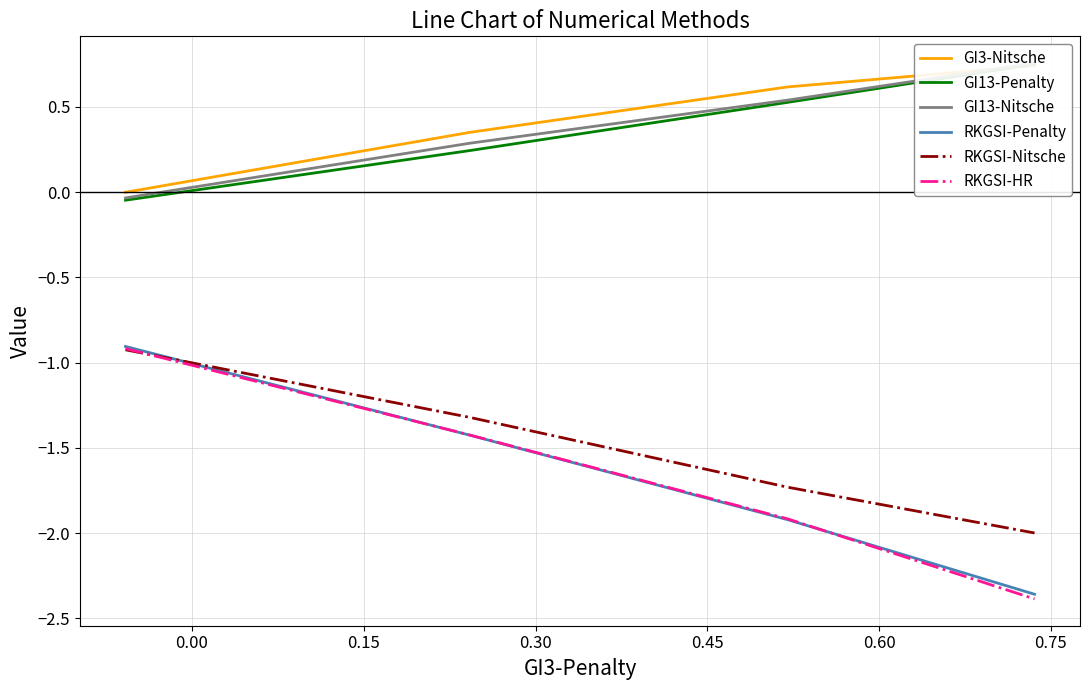

What is the highest value of the RKGSI-Nitsche series?

-0.9